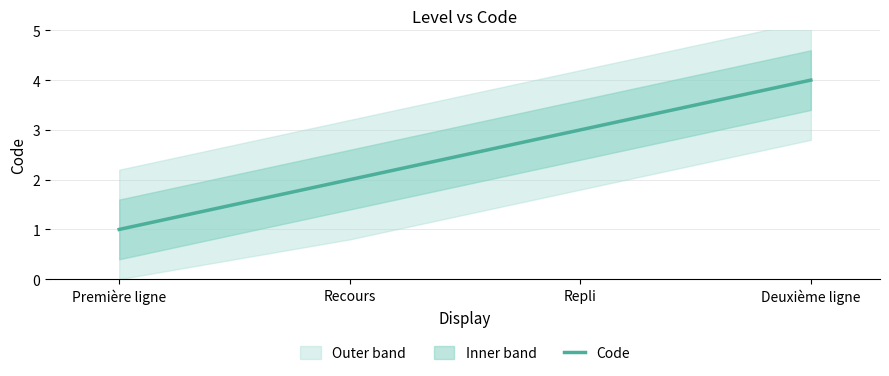

What is the greatest value displayed?

4